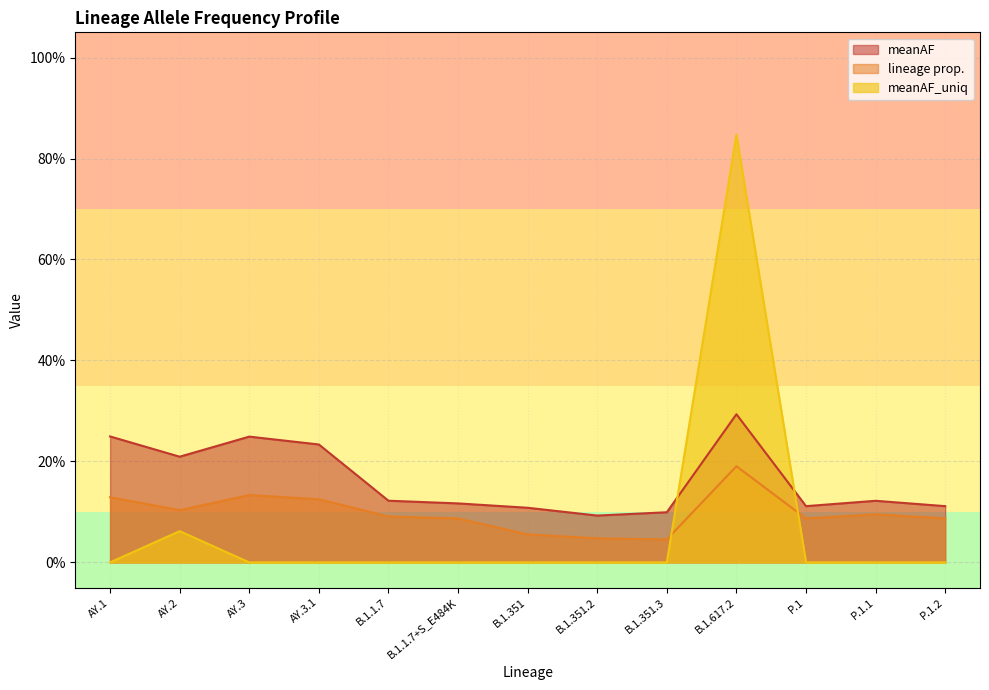

In meanAF, how many points are lower than both neighbors (excluding endpoints)?

3